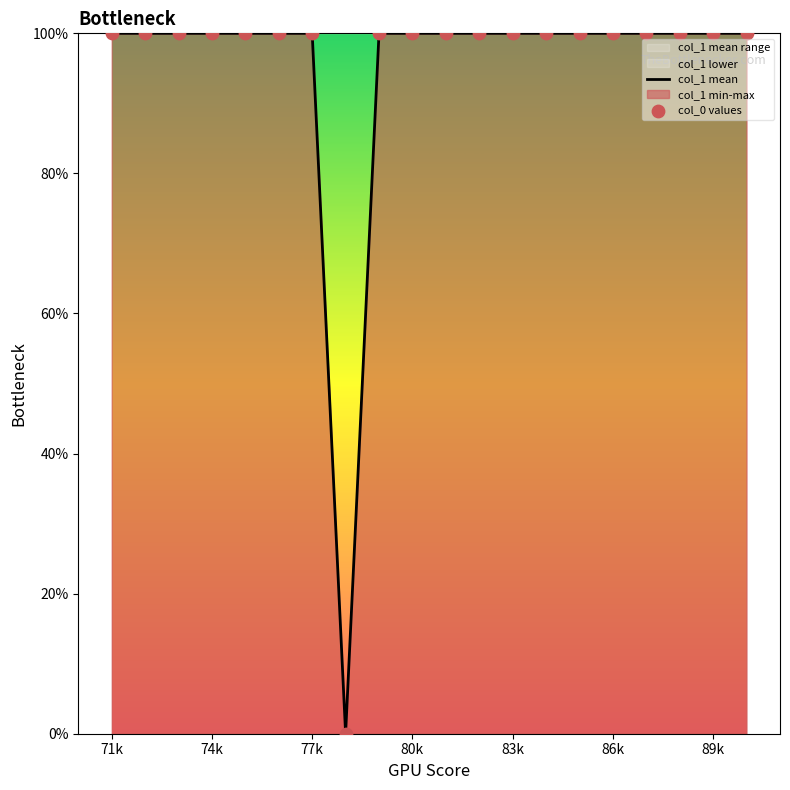

At how many categories does at least one series exceed 11?

19